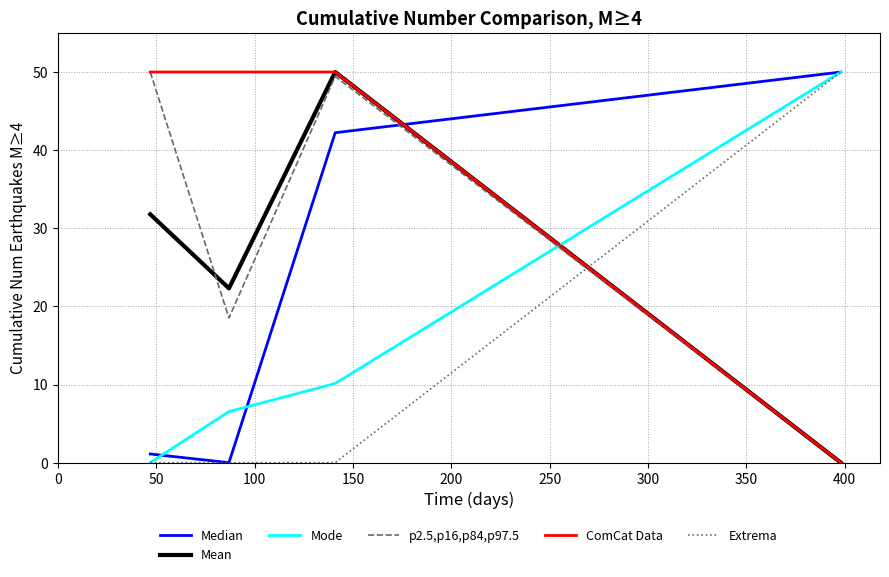

Which series has the largest total across all categories?

ComCat Data